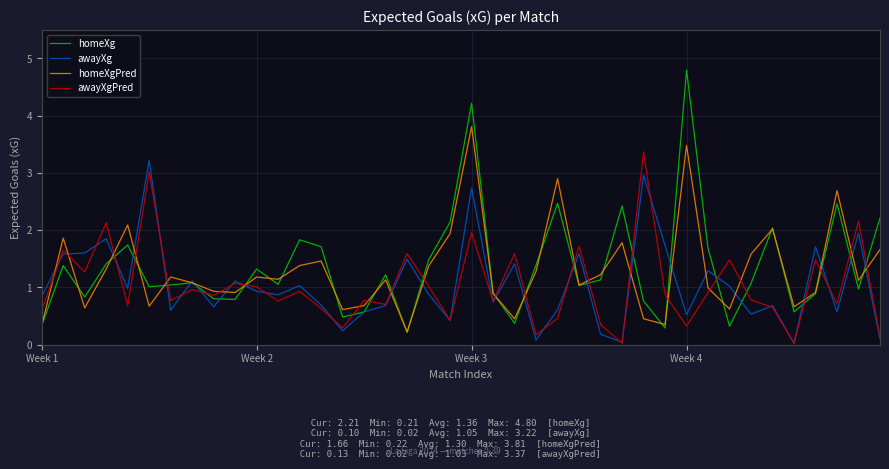

Which series has the widest spread of values?

homeXg